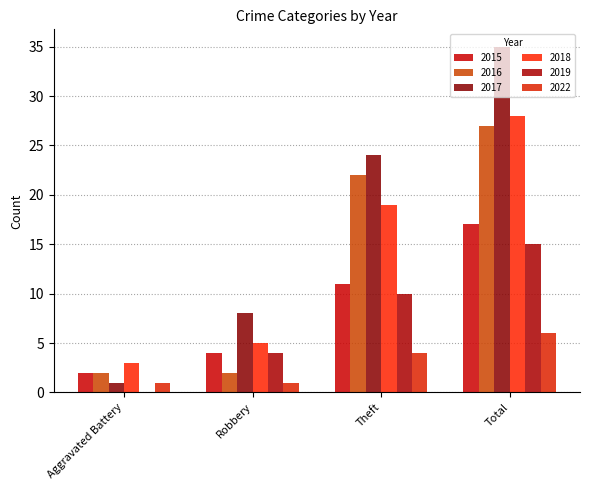

At which label does 2019 reach its peak?

Total